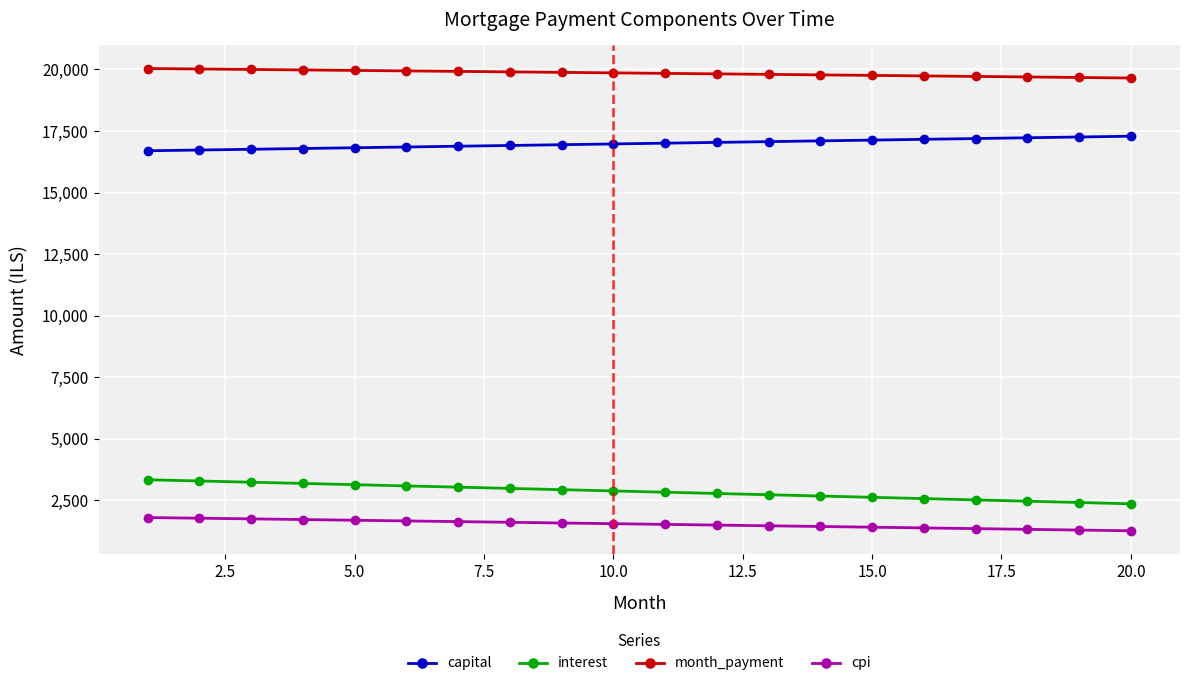

At how many categories does at least one series exceed 15110?

20